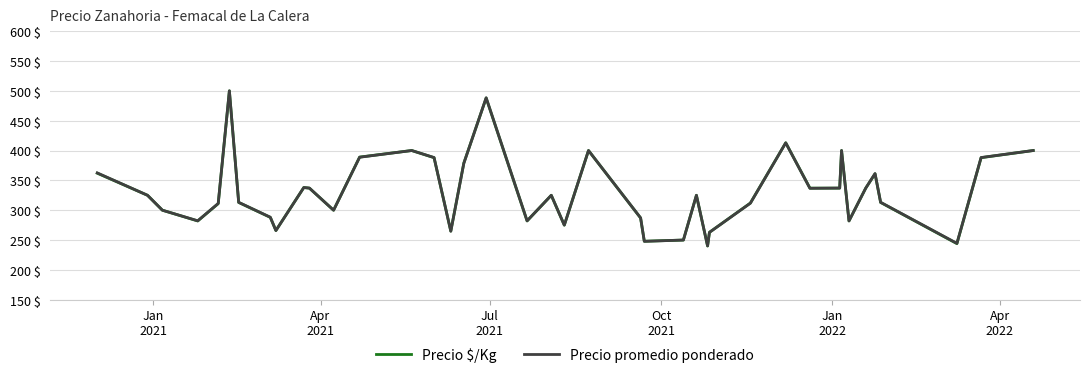

Which series has the widest spread of values?

Precio $/Kg